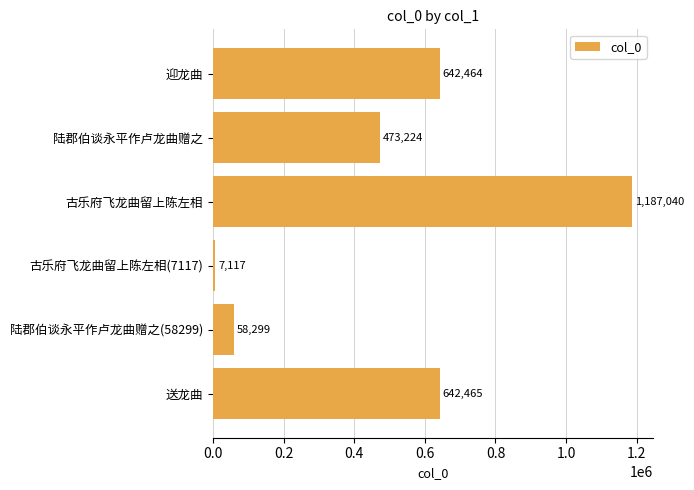

Read the value at 古乐府飞龙曲留上陈左相(7117), to the nearest 50.

7100